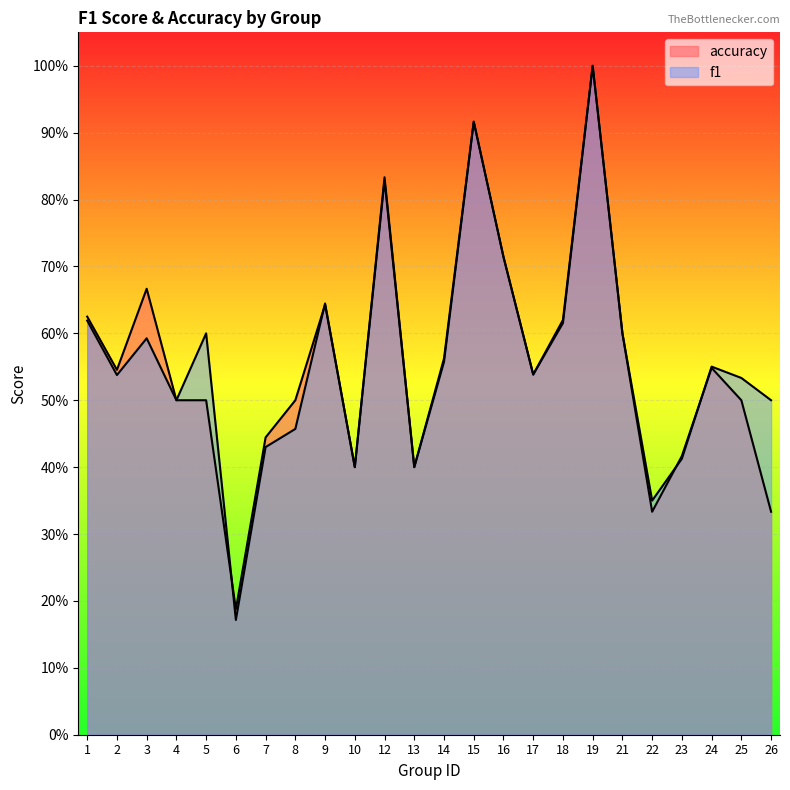

At which category does the chart reach its peak across all series?

19